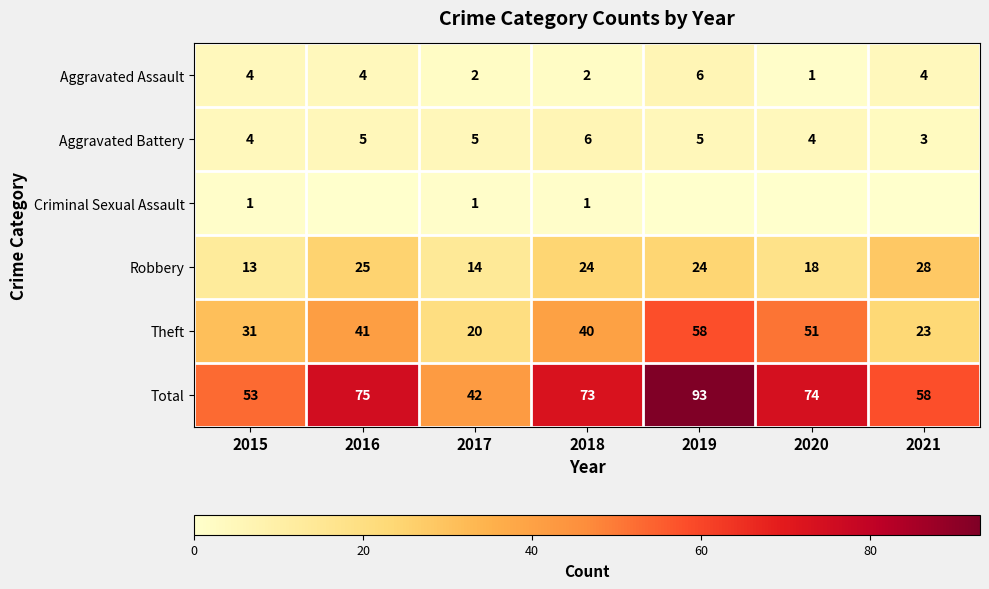

Is it true that Aggravated Battery equals 5 at 2017?

True